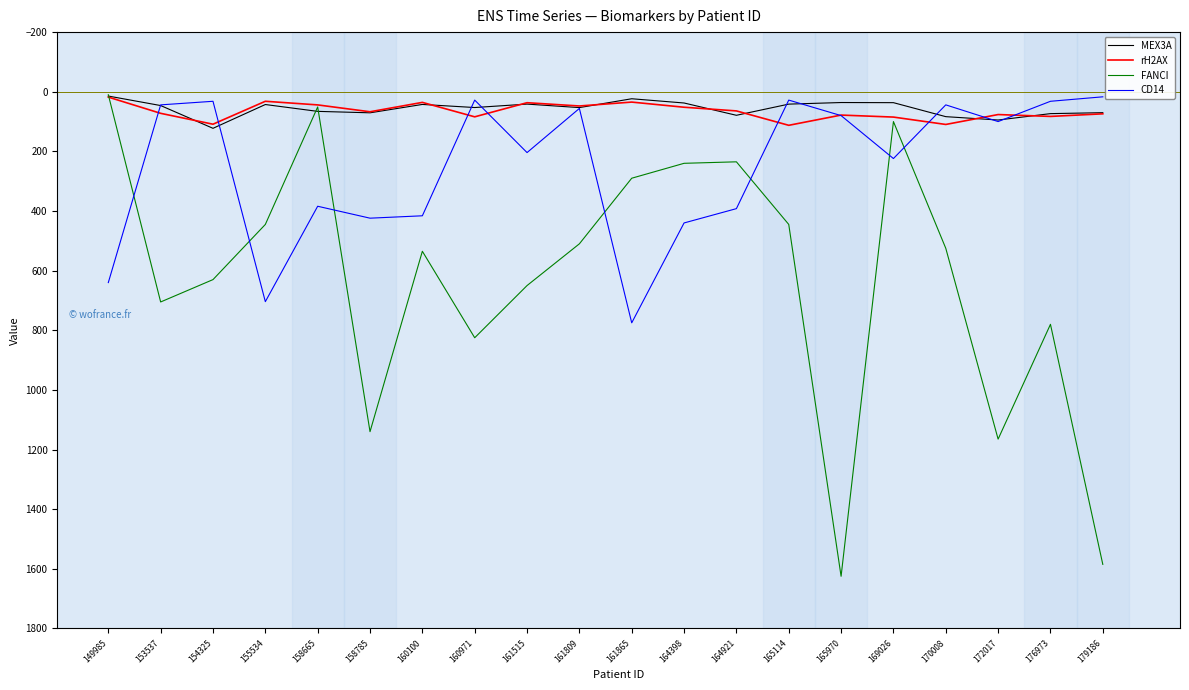

True or false: rH2AX has a value of 78.2 at 165970.

True